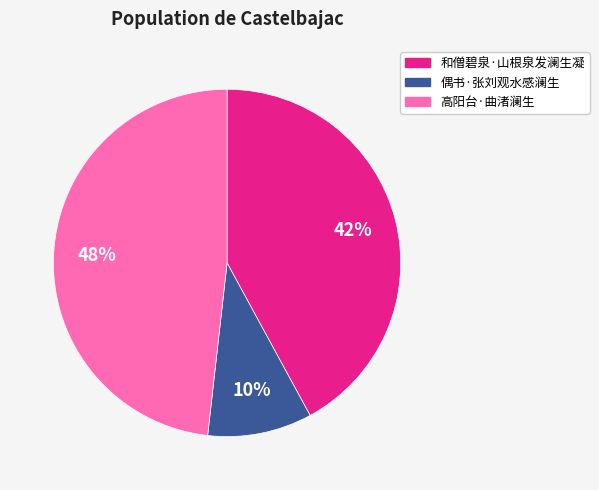

To the nearest percent, what portion does 和僧碧泉·山根泉发澜生凝 represent?

42%